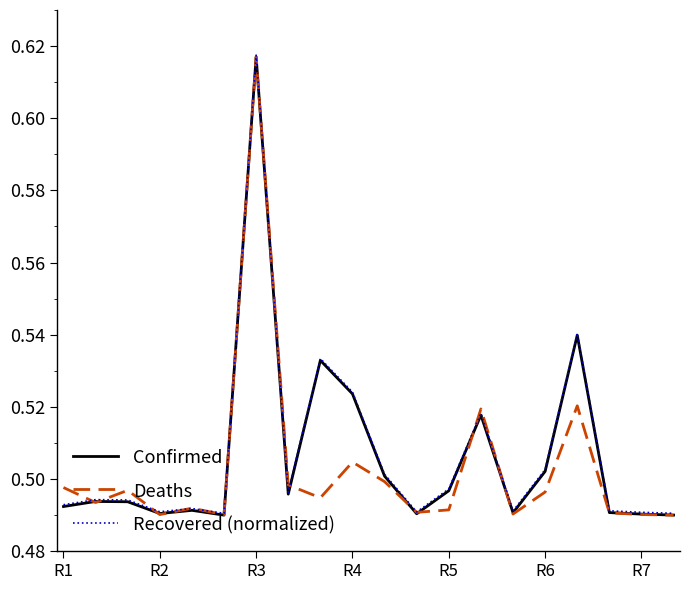

At which label does Recovered (normalized) reach its peak?

R3